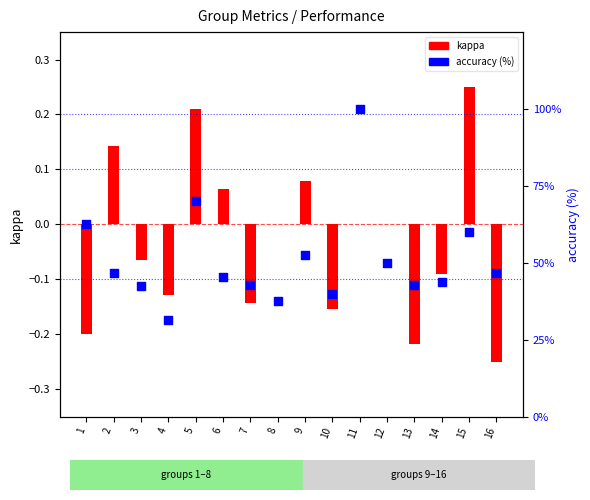

At which category is the sum across all series the highest?

11